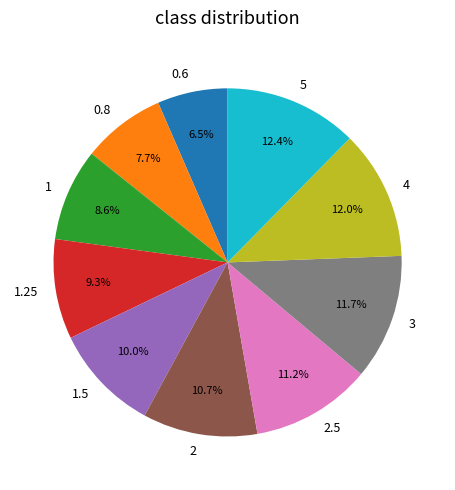

Is there a majority slice in this chart?

No